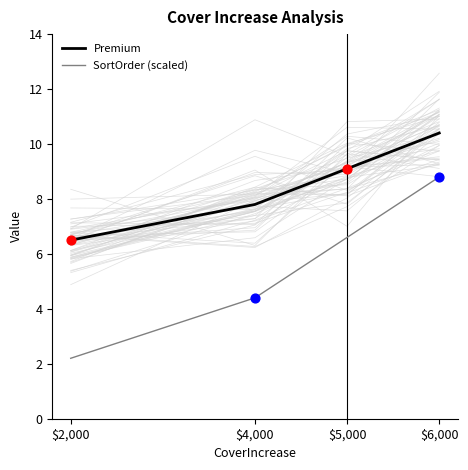

Which series has the largest total across all categories?

Premium